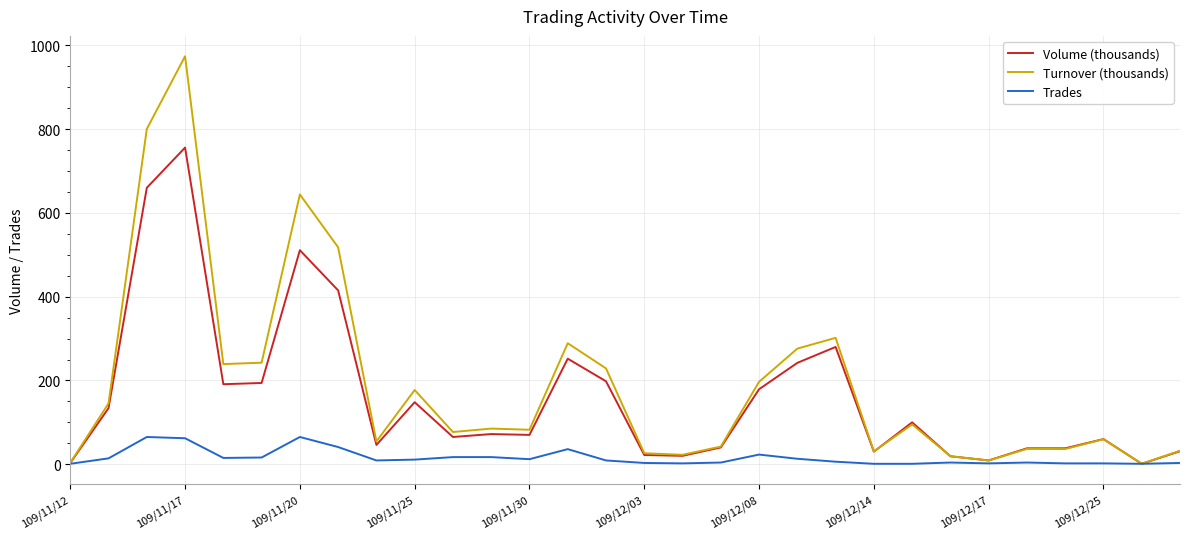

Which series has the largest range (max minus min)?

Turnover (thousands)